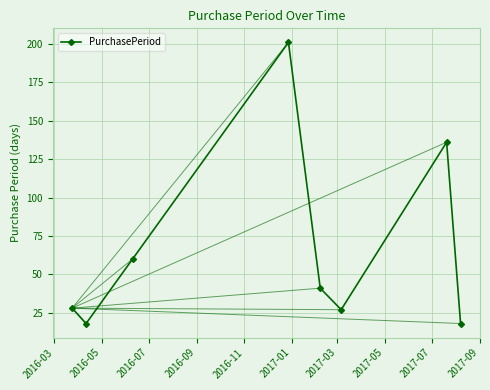

What is the difference between the second highest and minimum values?

118